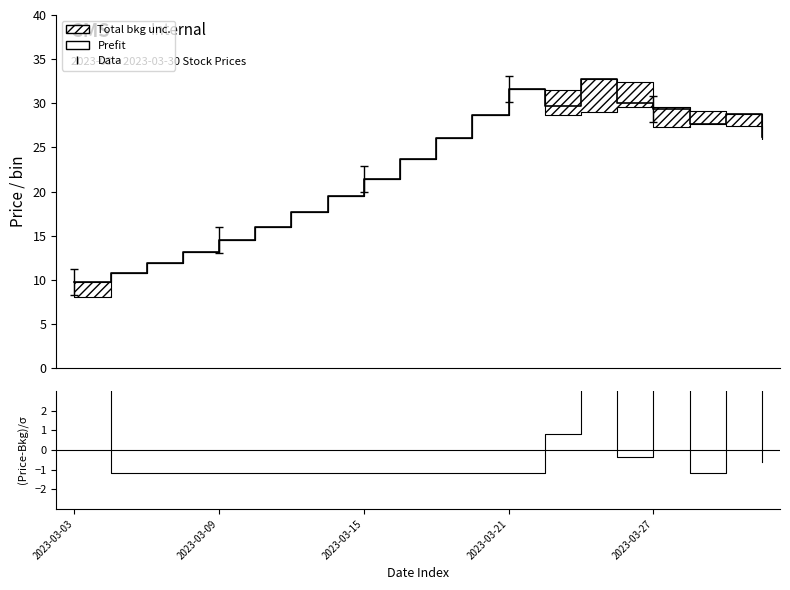

How many lines are shown in the chart?

2